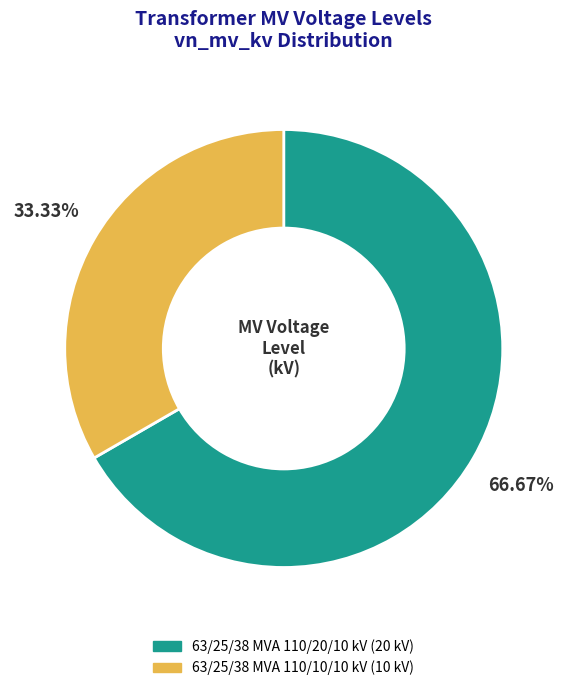

Which slice is the smallest?

63/25/38 MVA 110/10/10 kV